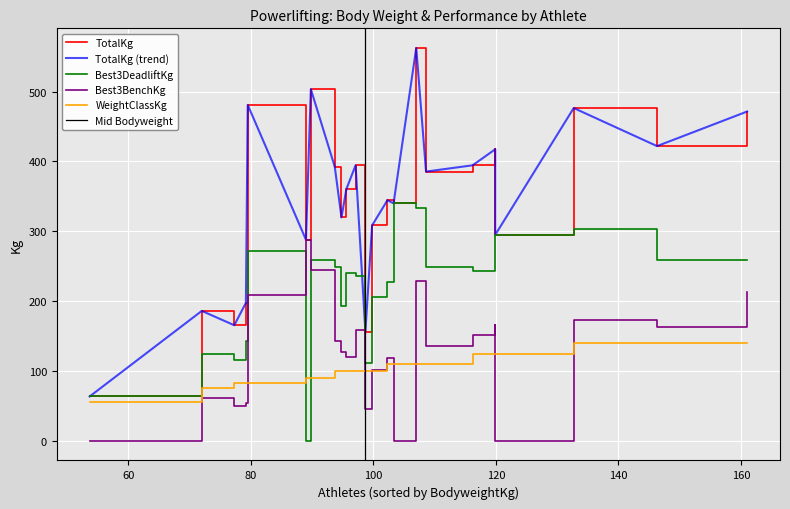

Which series ends up on top after the final intersection of WeightClassKg and Best3BenchKg?

Best3BenchKg